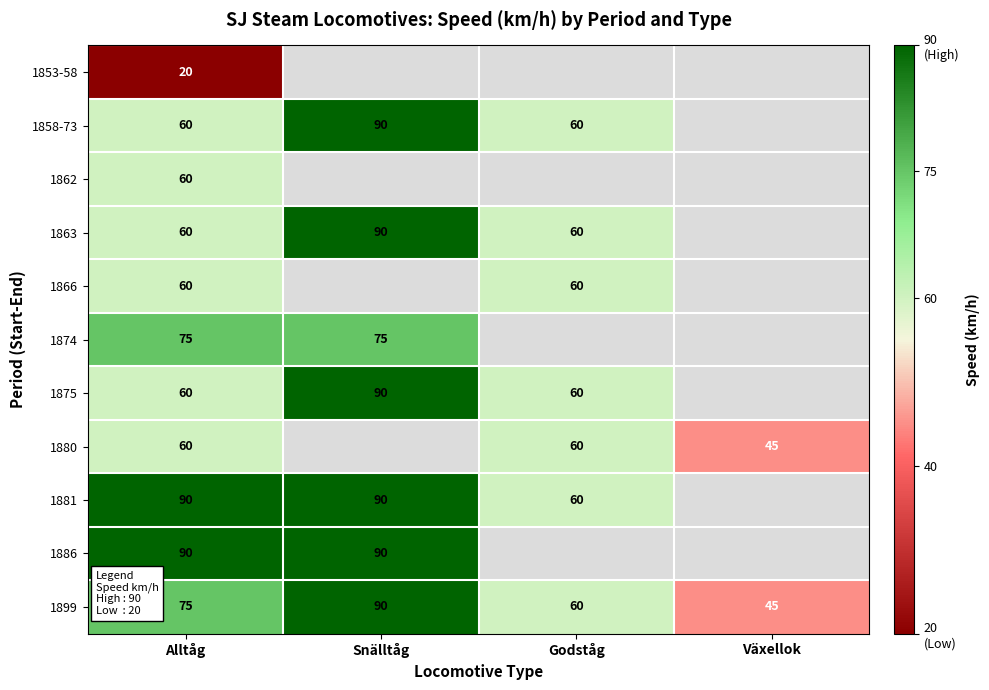

Is it true that 1881 equals 90 at Snälltåg?

True